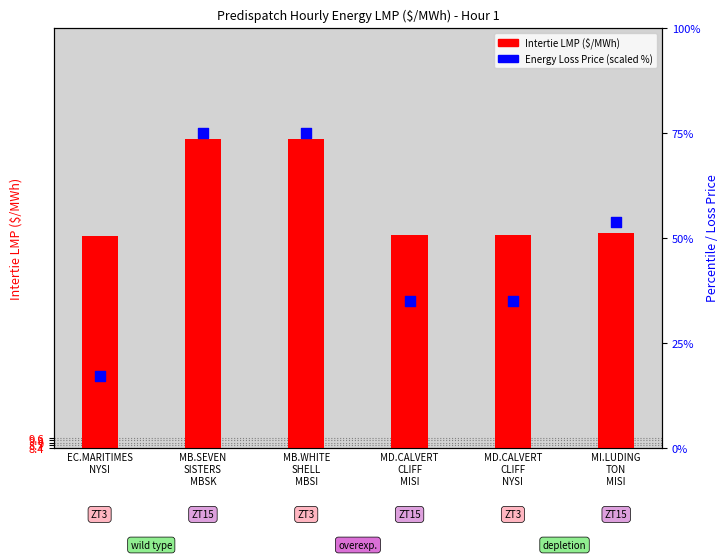

Which series contains the highest Y value?

Energy Loss Price